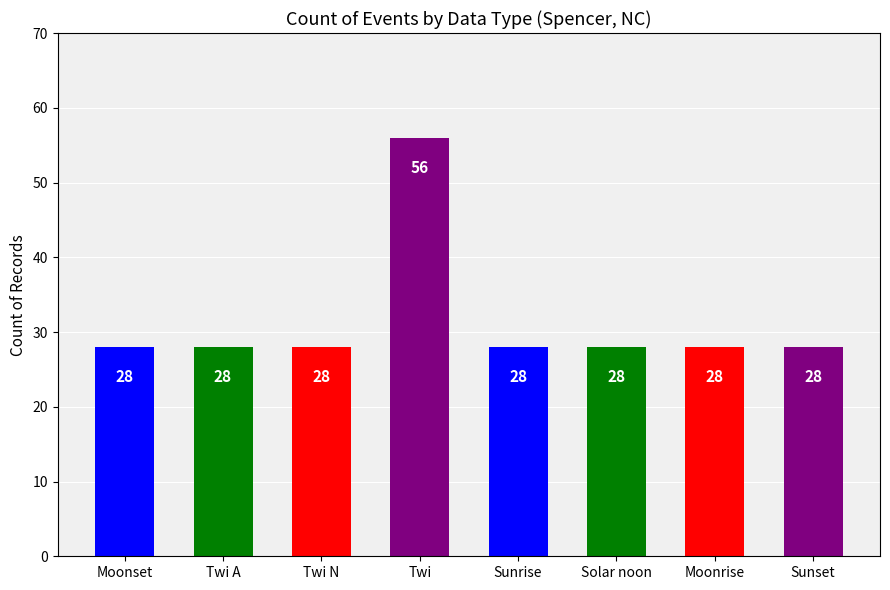

What is the maximum value shown in the chart?

56